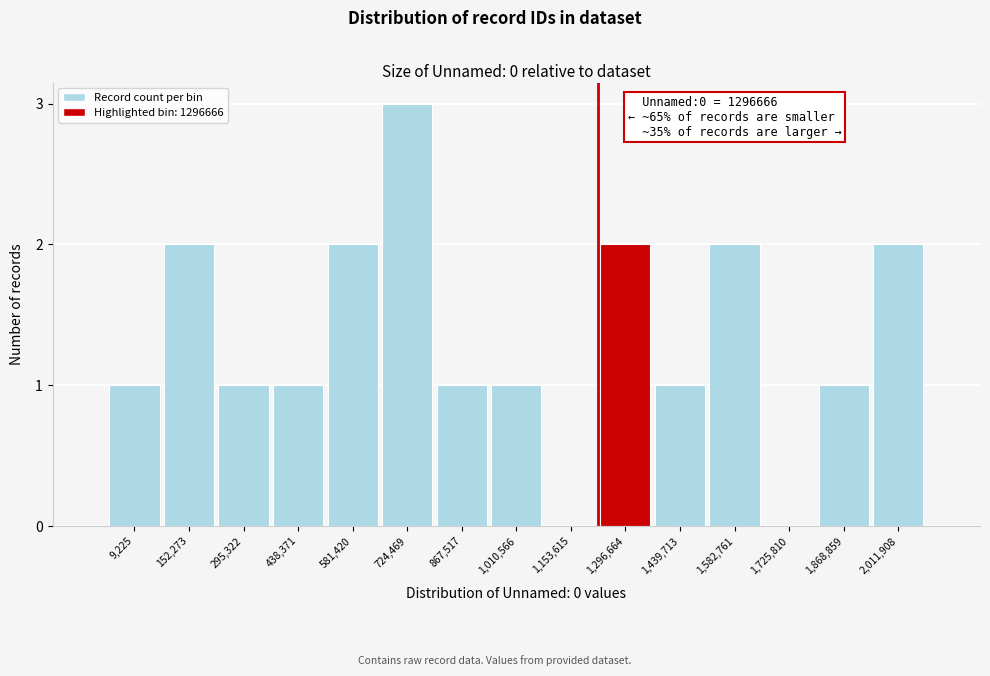

Reading left to right, list all the values displayed in this chart.

9,225=1	152,273=2	295,322=1	438,371=1	581,420=2	724,469=3	867,517=1	1,010,566=1	1,153,615=0	1,296,664=2	1,439,713=1	1,582,761=2	1,725,810=0	1,868,859=1	2,011,908=2